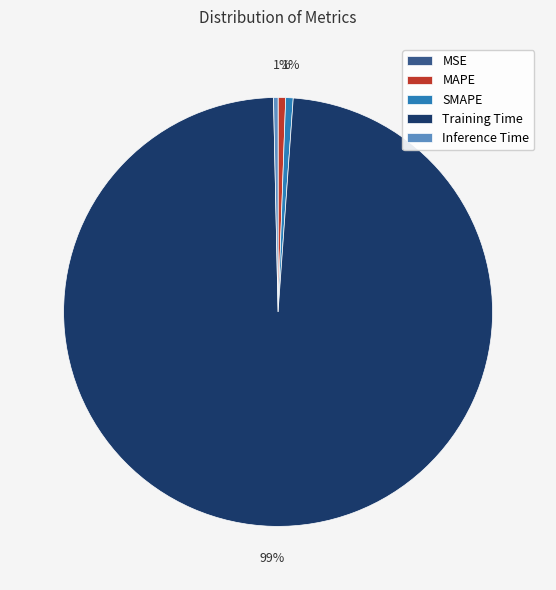

To the nearest percent, what is the combined percentage of MAPE and Inference Time?

1%